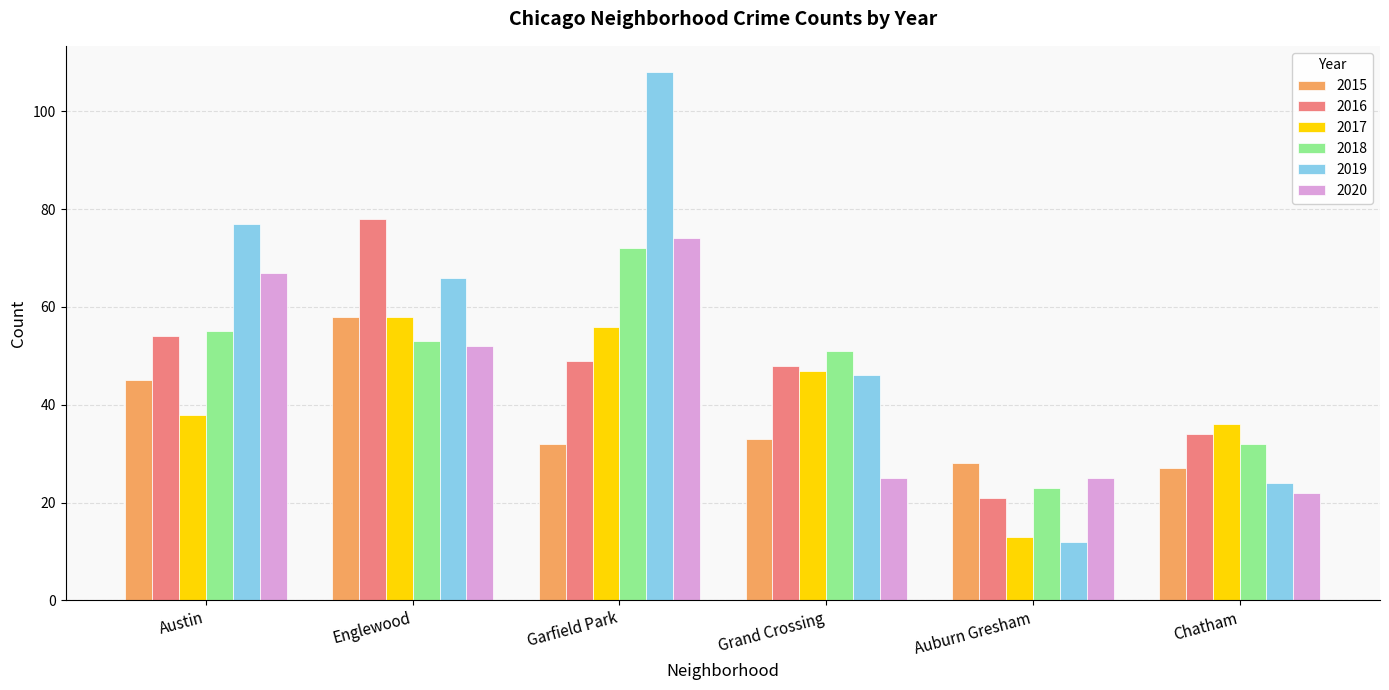

How many bars are there in total?

36